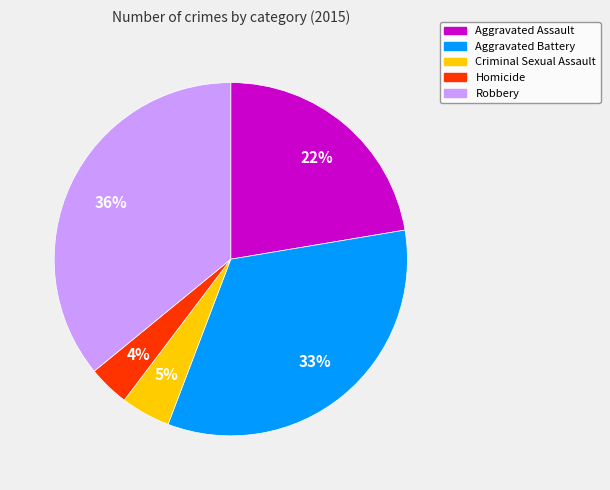

To the nearest percent, what is the average slice percentage?

20%